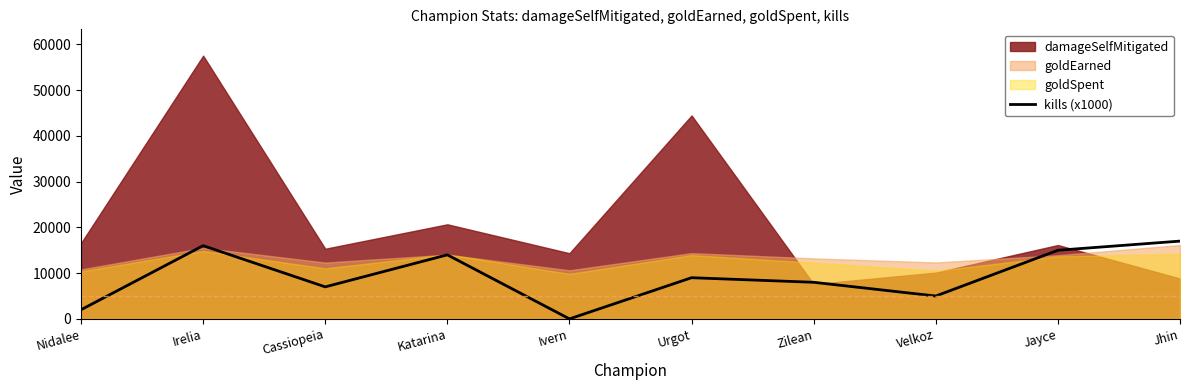

What is the average value?

9300